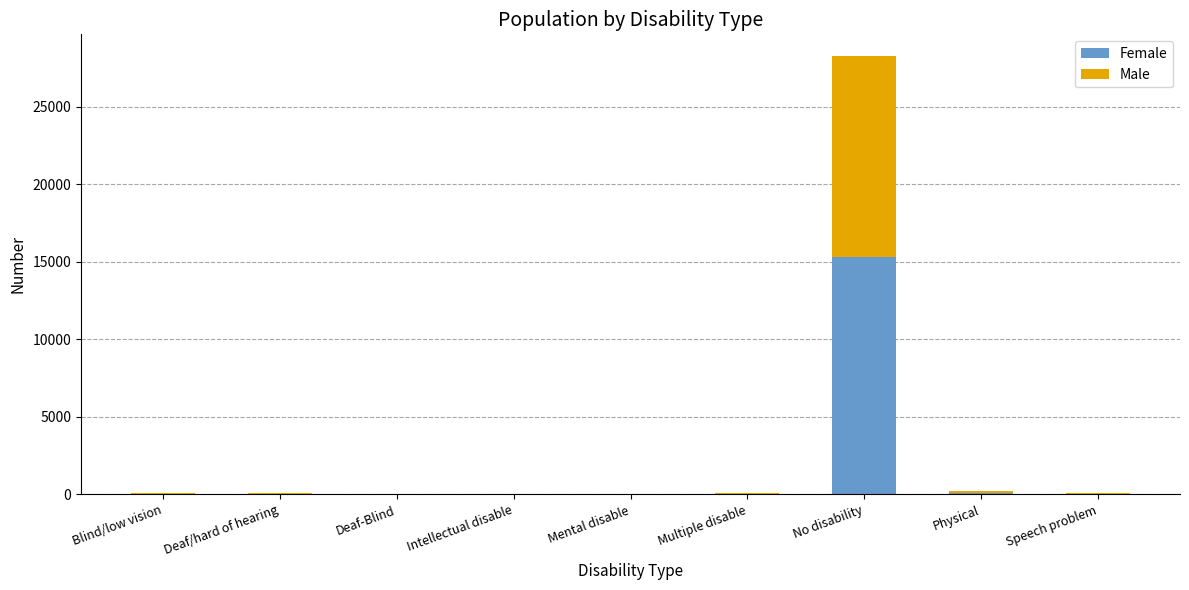

At which category is the sum across all series the highest?

No disability